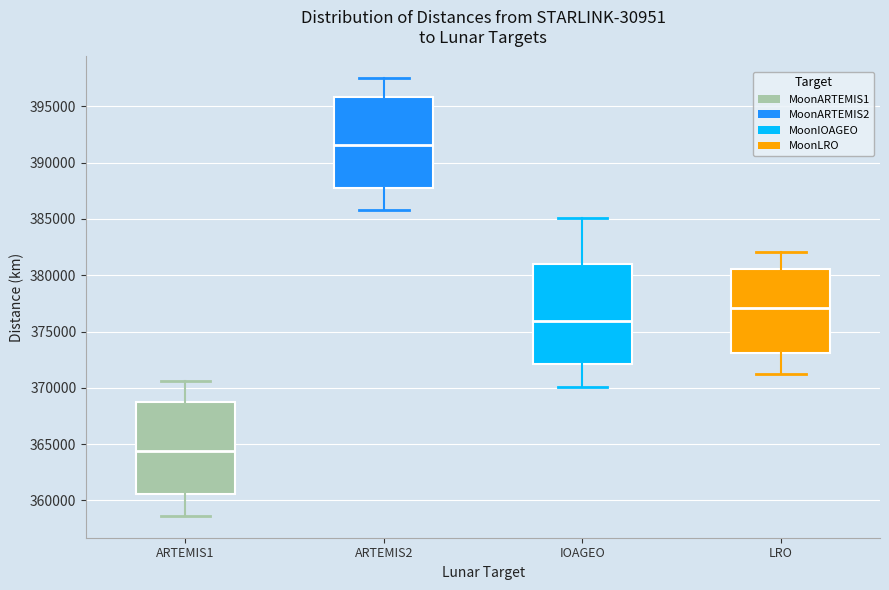

Reading left to right, transcribe this box plot: for each box, give where its median line is, the range the box spans, and where its two whiskers end, as read against the y-axis. The values are not printed on the chart, so give them approximately, as read against the axis.

ARTEMIS1: median 364500, box 360500 to 369000, whiskers 358500 to 370500
ARTEMIS2: median 391500, box 387500 to 396000, whiskers 386000 to 397500
IOAGEO: median 376000, box 372000 to 381000, whiskers 370000 to 385000
LRO: median 377000, box 373000 to 380500, whiskers 371000 to 382000